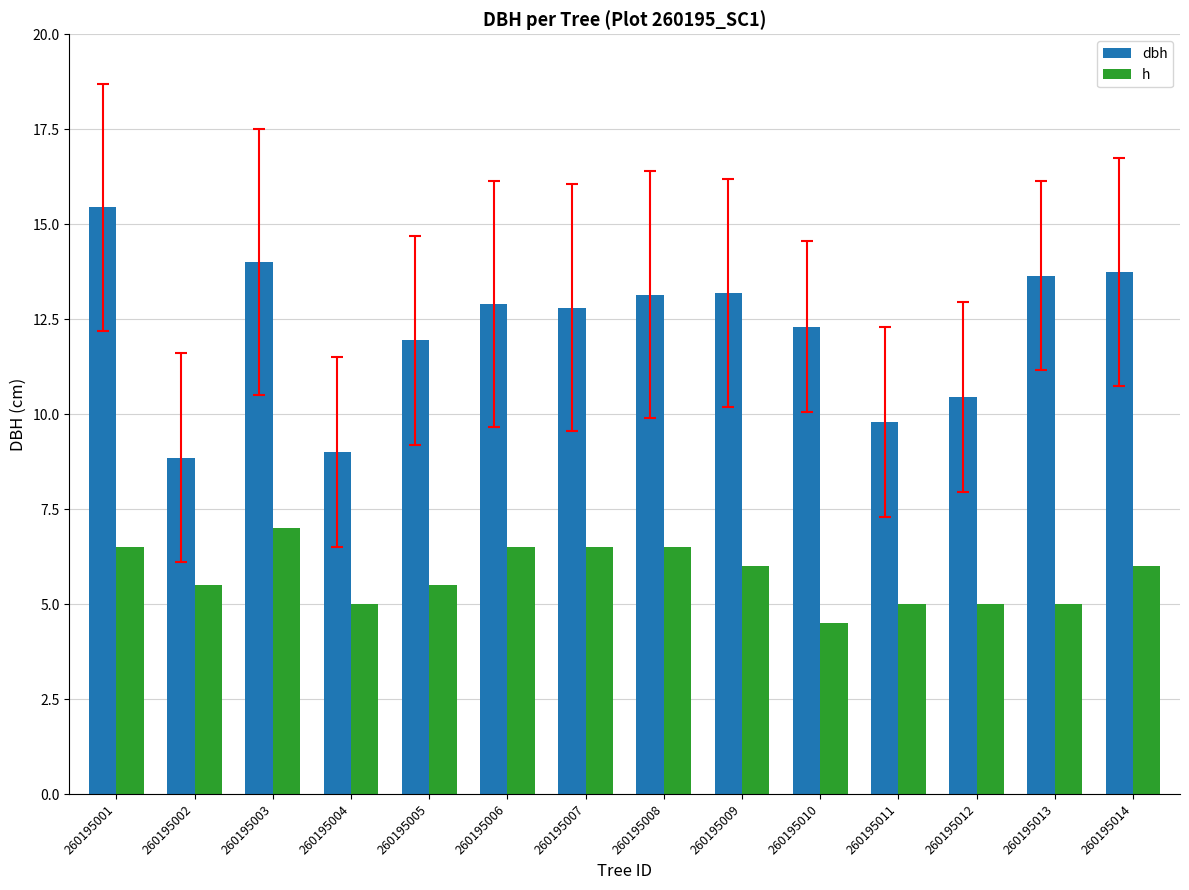

List the series in order of their overall mean, highest first.

dbh, h